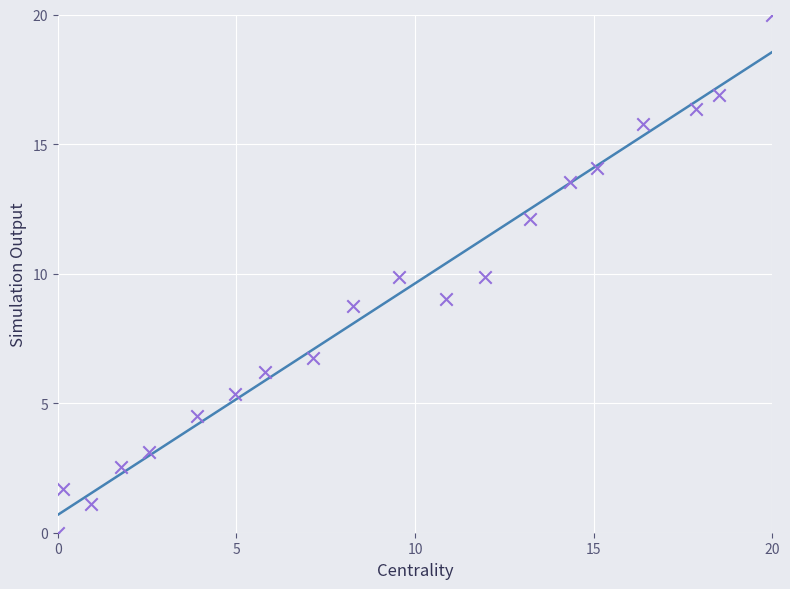

What is the range of X values (max minus min)?

20.0